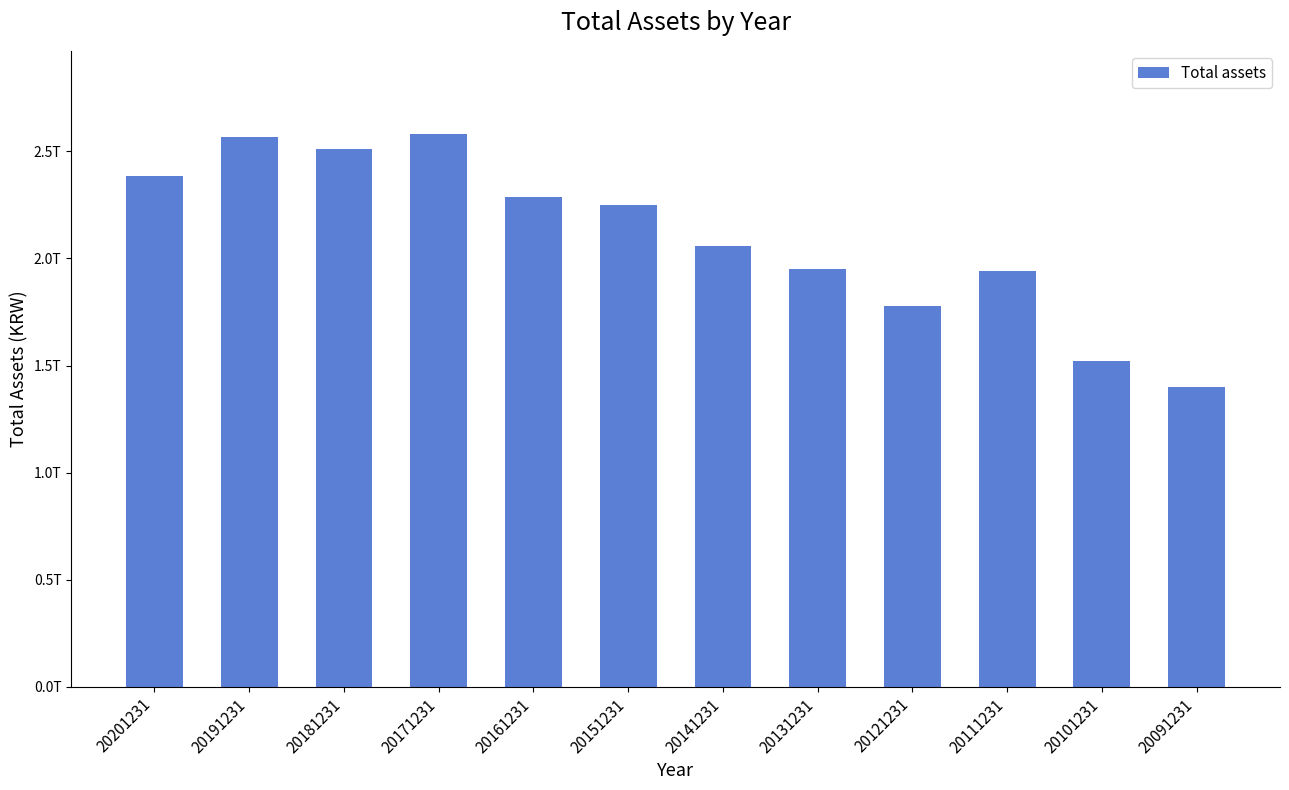

Does the chart contain any negative values?

No